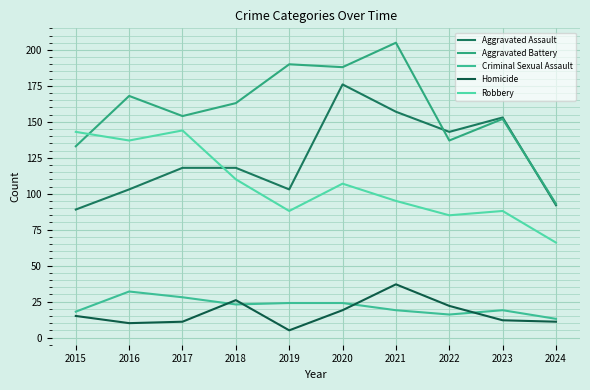

What is the difference between the maximum and minimum values in the Criminal Sexual Assault series?

19